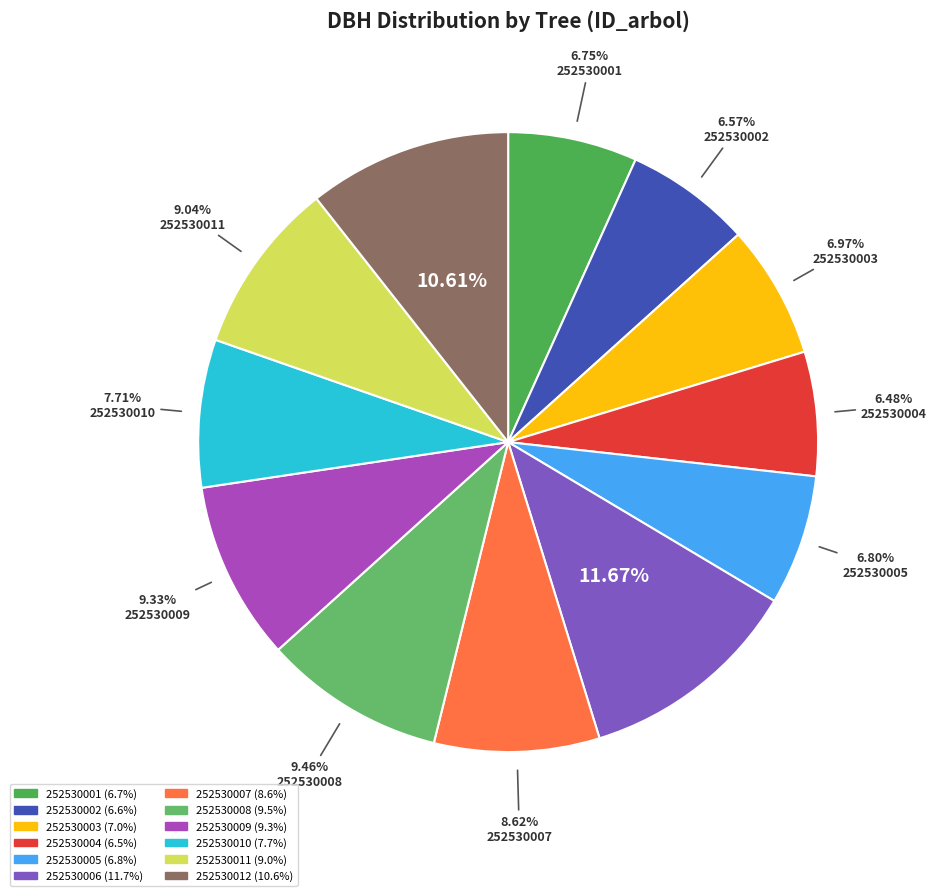

What percentage is the 252530012 slice, to the nearest percent?

11%